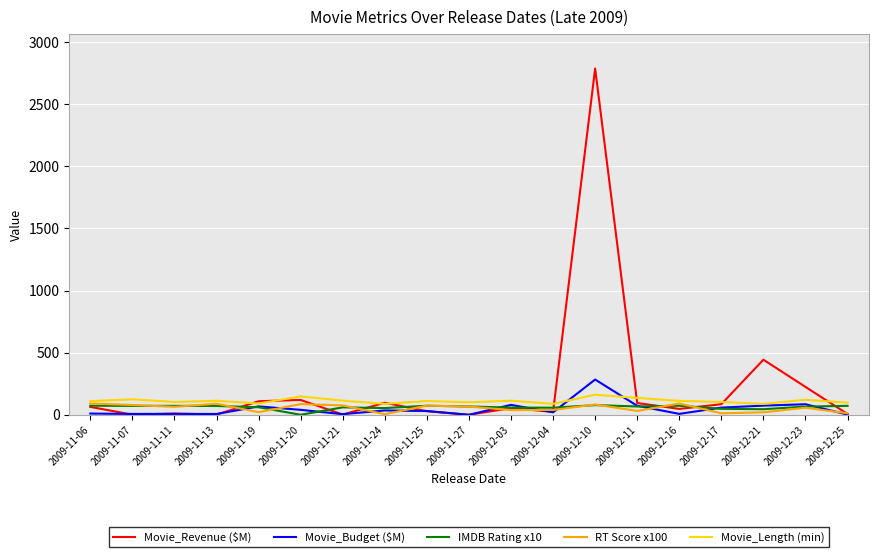

What is the highest value of the RT Score x100 series?

91.0